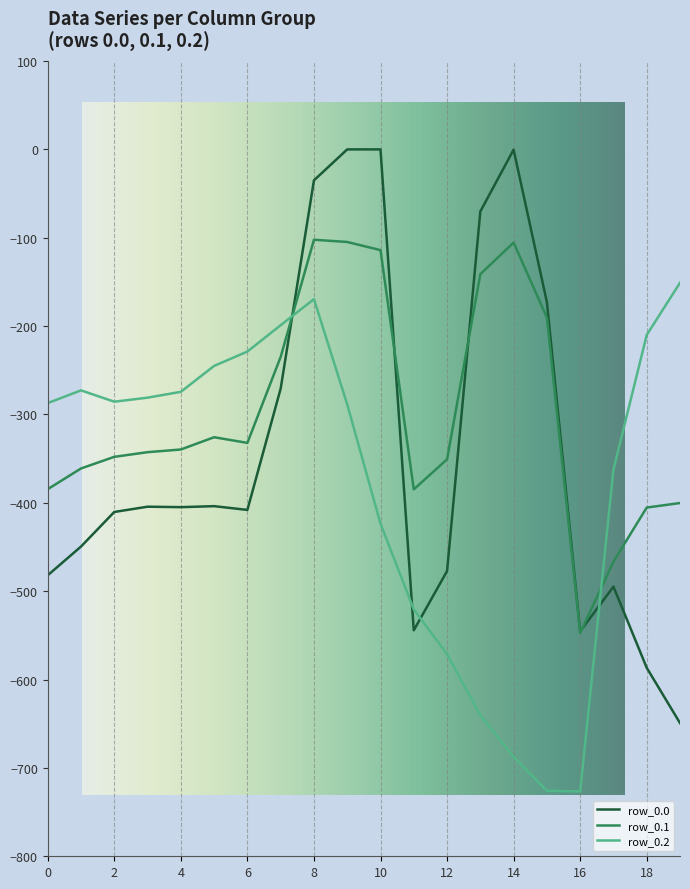

Between 5 and 18, which is larger?

5